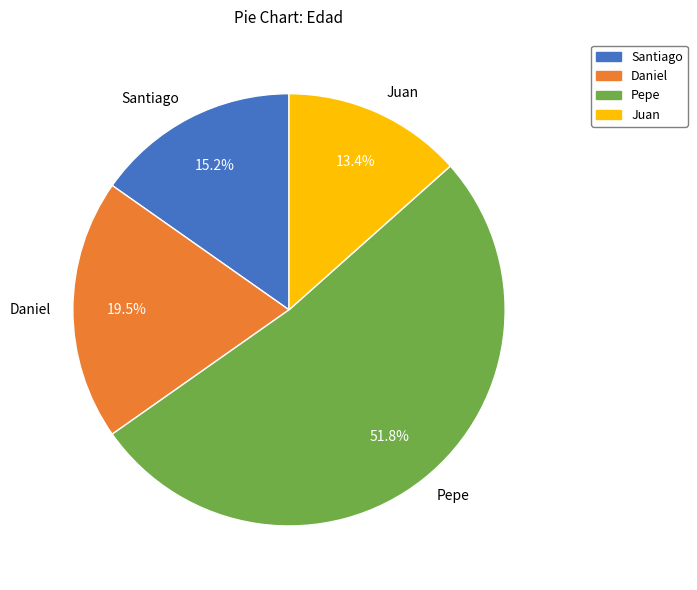

What is the ratio of the value at Juan to the value at Pepe?

0.3